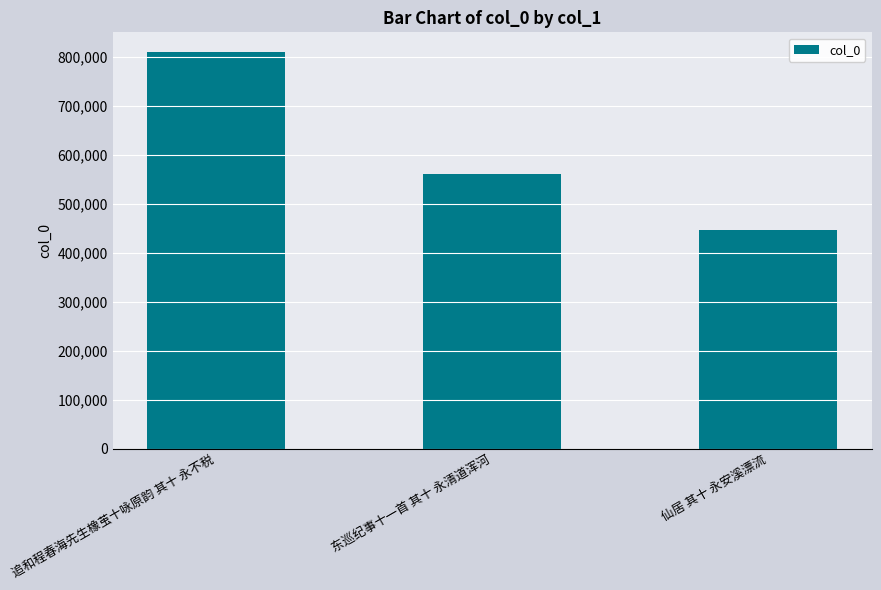

At which label is the value closest to 627303?

东巡纪事十一首 其十 永清道浑河